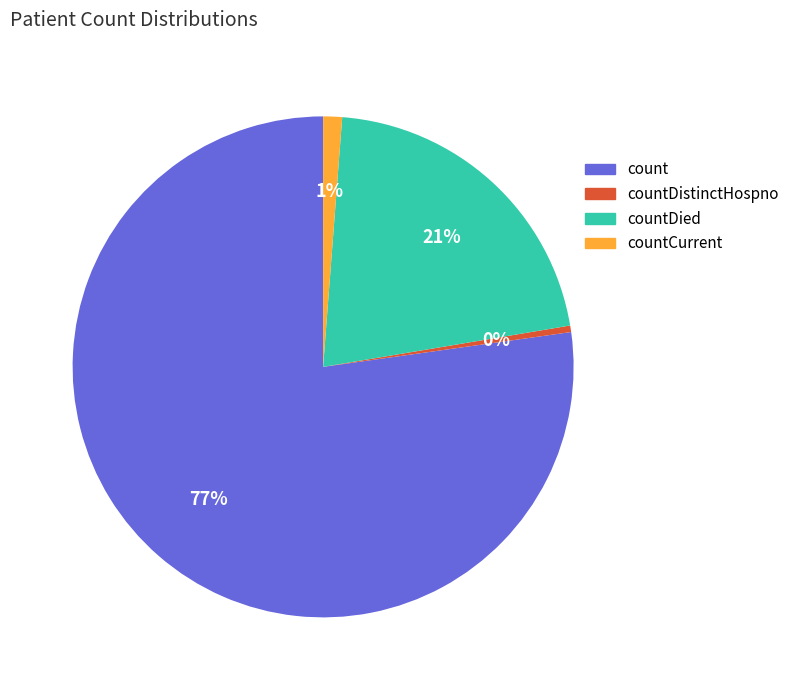

To the nearest percent, what is the average slice percentage?

25%